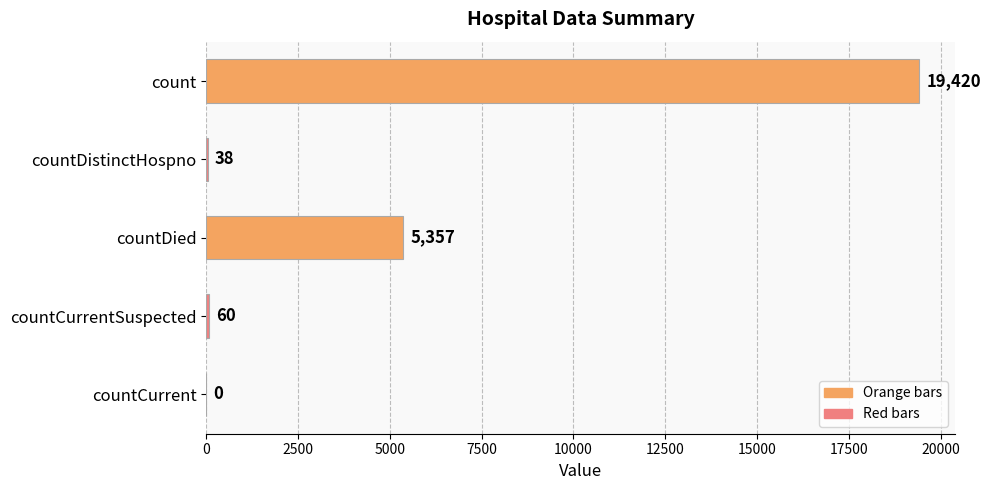

Between countDistinctHospno and countCurrentSuspected, which is larger?

countCurrentSuspected